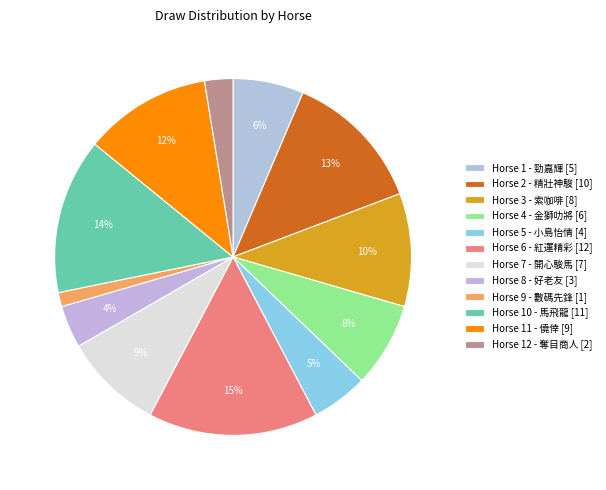

How many segments does this pie chart have?

12